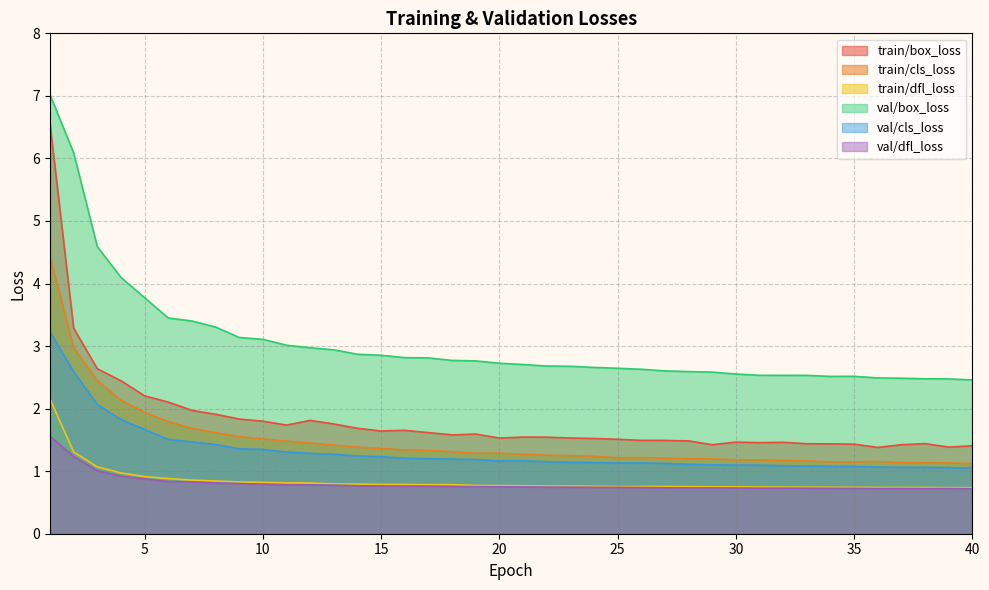

True or false: val/dfl_loss has a value of 0.4 at 14.

False